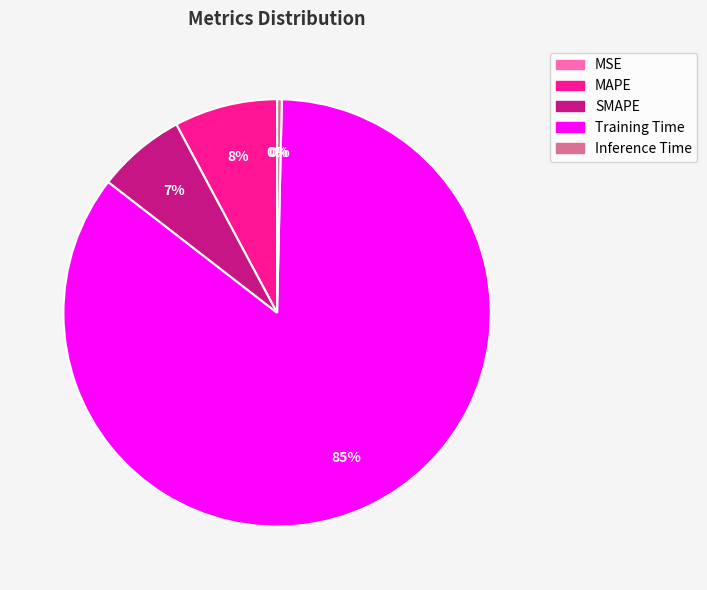

Is it true that MAPE is 1% of the pie?

False